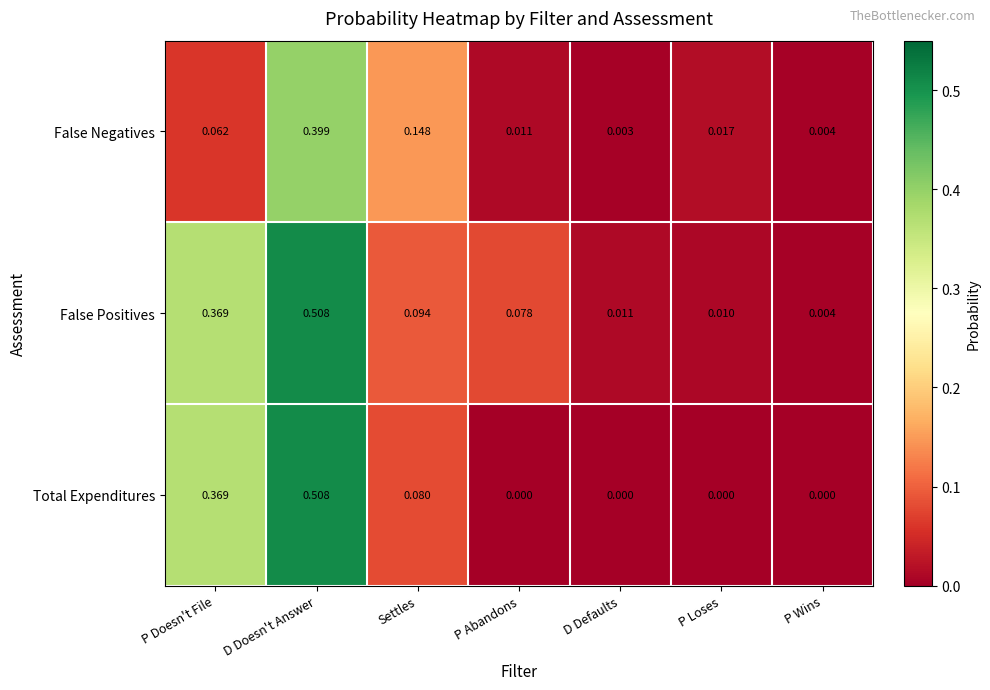

At which label does False Negatives reach its minimum?

D Defaults